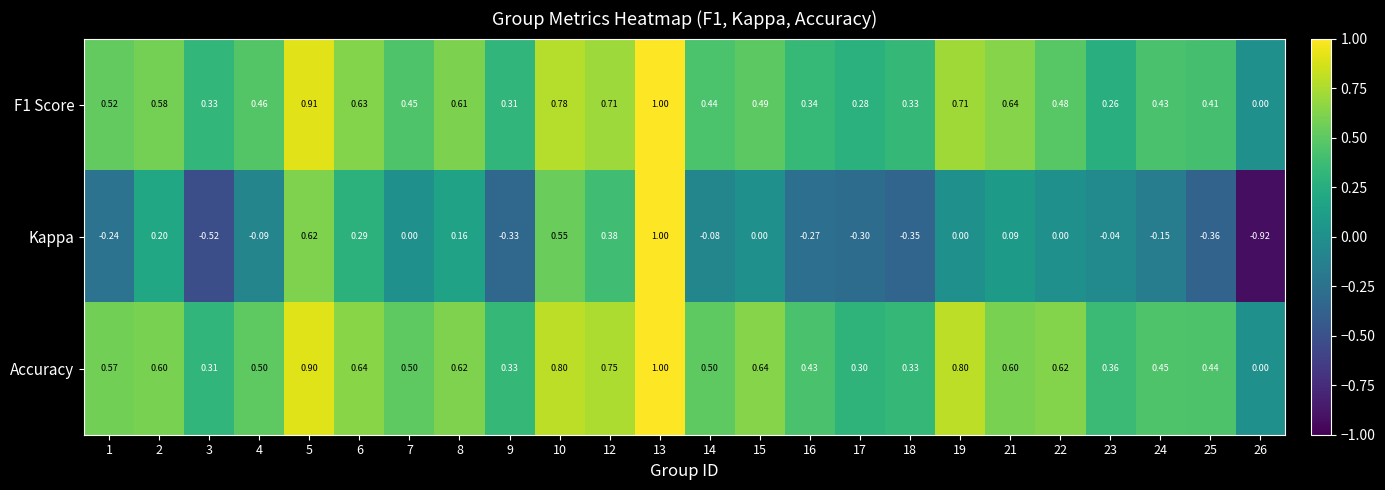

Which series has the largest total across all categories?

Accuracy